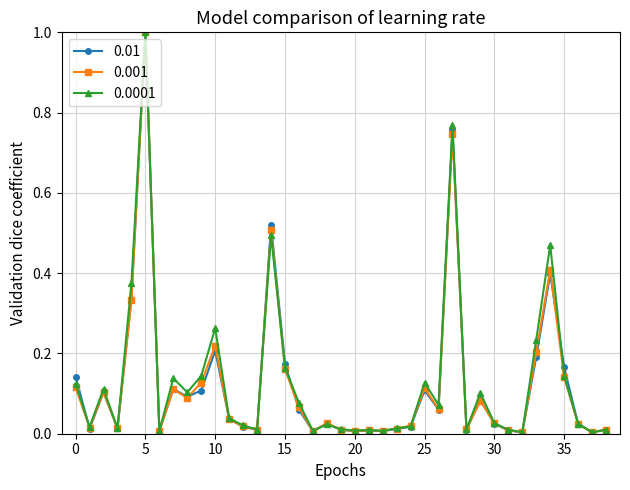

True or false: 0.0001 has more than 2 interior local peaks.

True